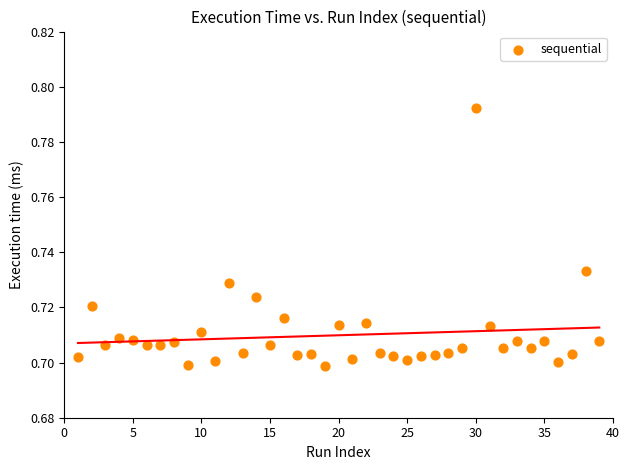

What is the range of X values (max minus min)?

38.0